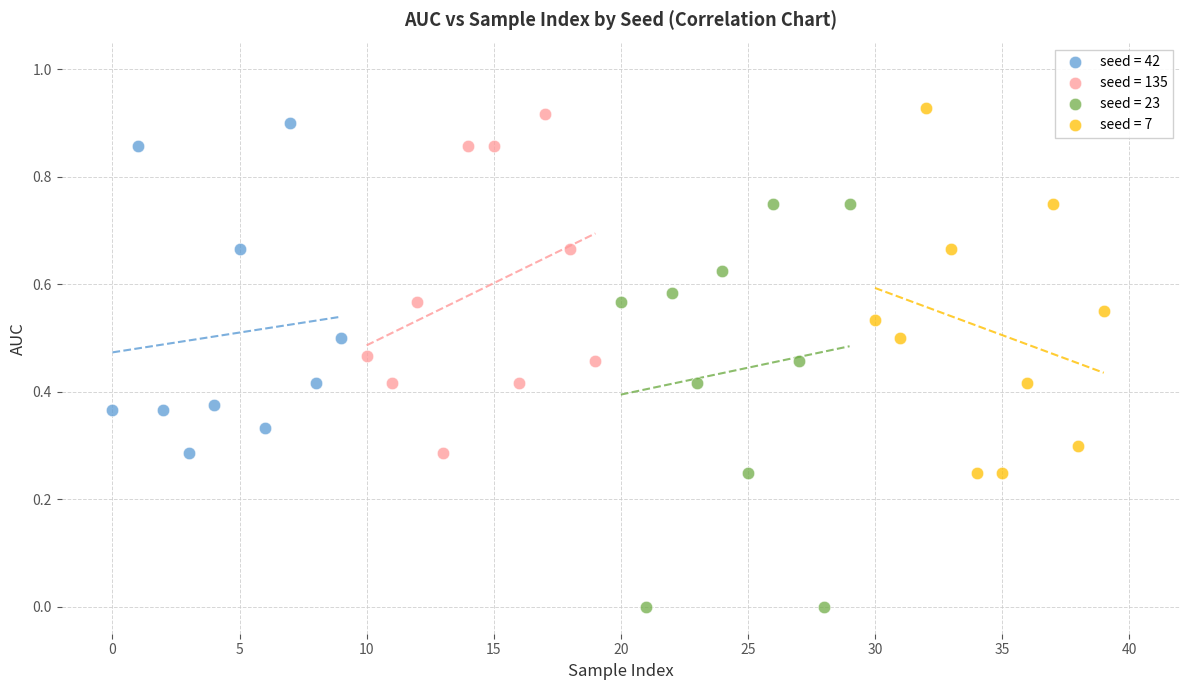

Which series reaches the minimum Y coordinate?

seed = 23